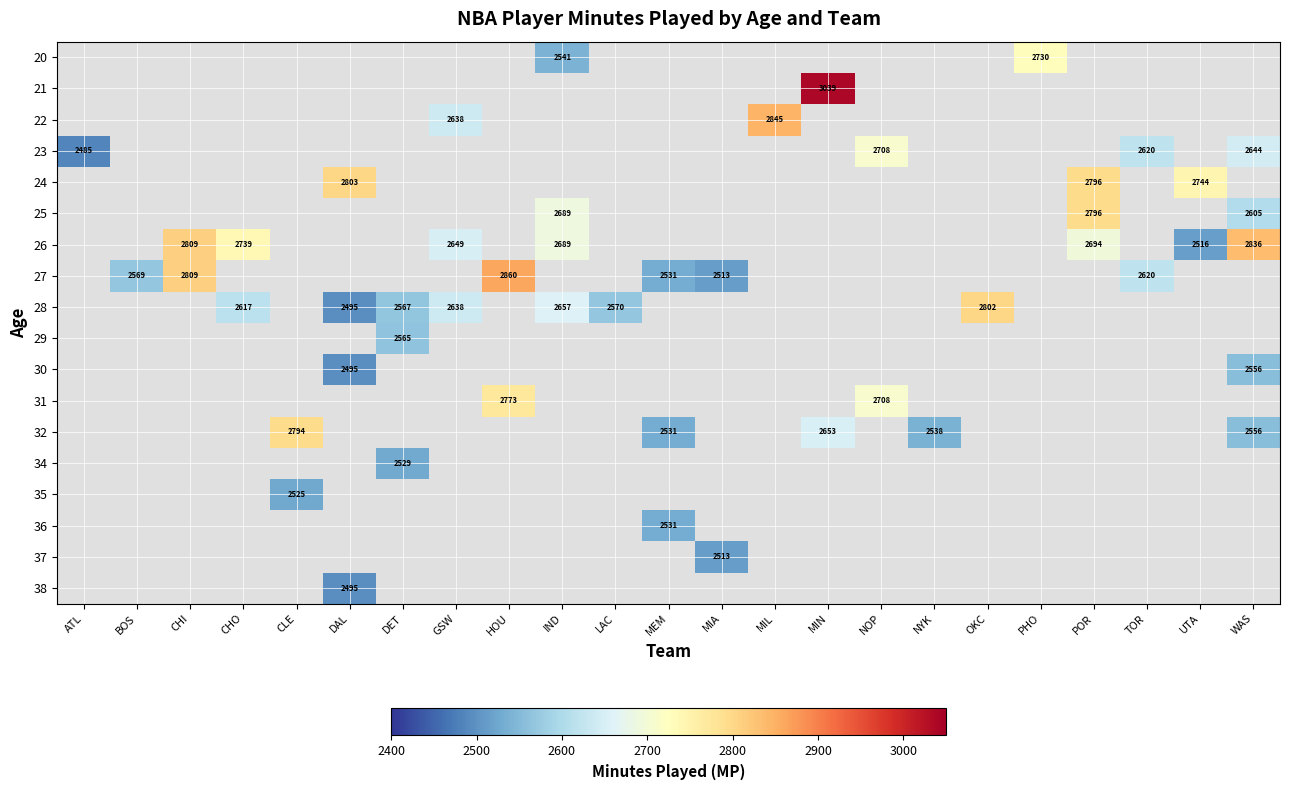

Is it true that 29 equals 2565 at DET?

True